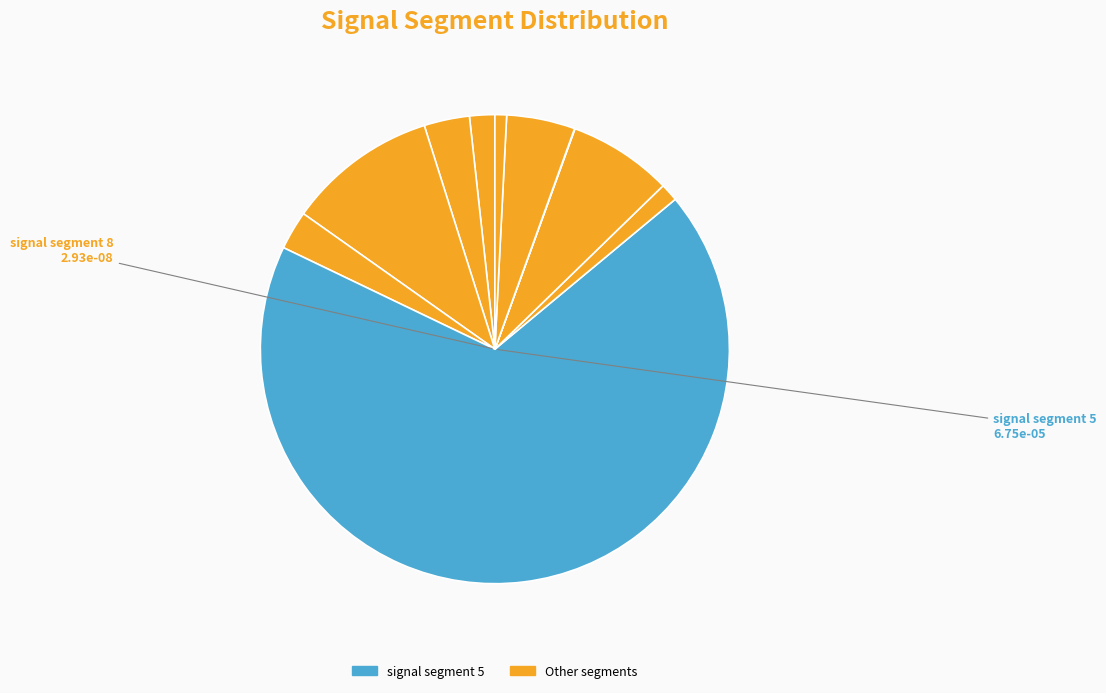

Which slice is the smallest?

signal segment 8